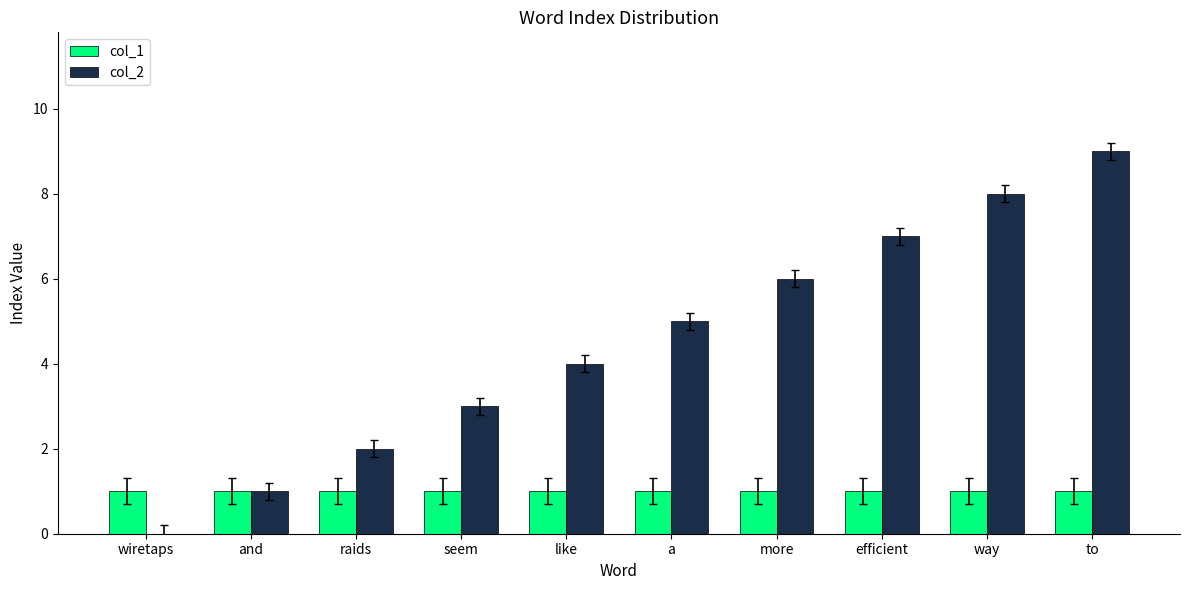

Which series changed the most between like and way?

col_2